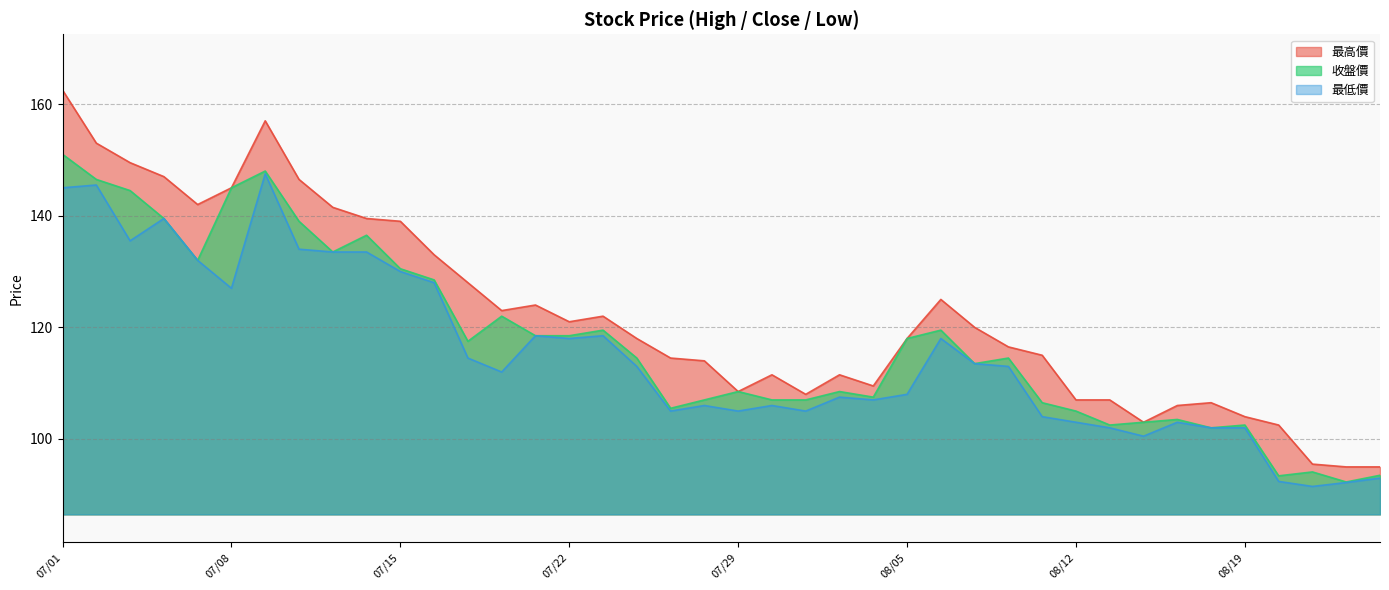

Where is the first local maximum for 收盤價?

07/09